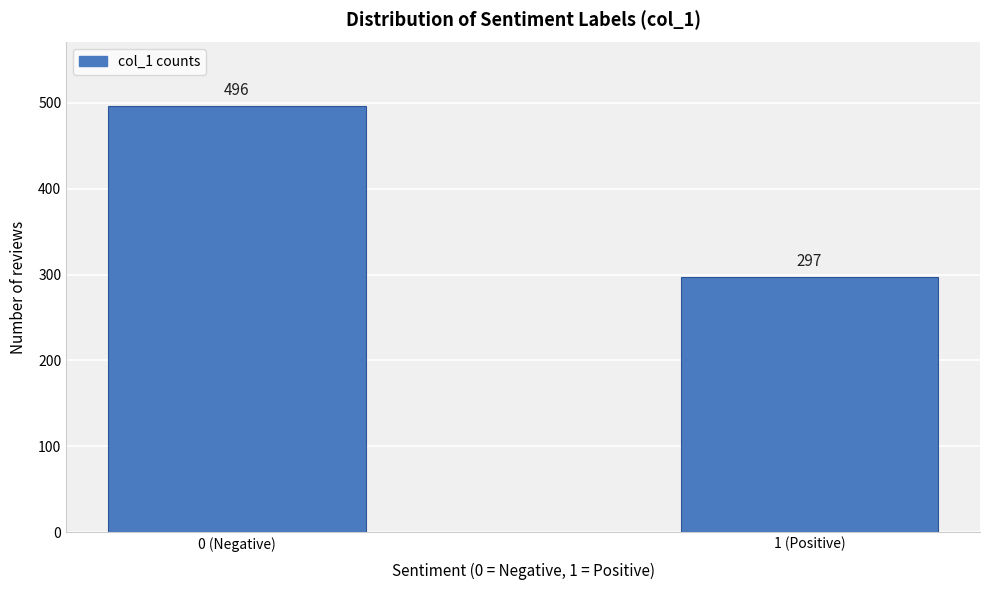

Reading right to left, list all the values displayed in this chart.

297	496